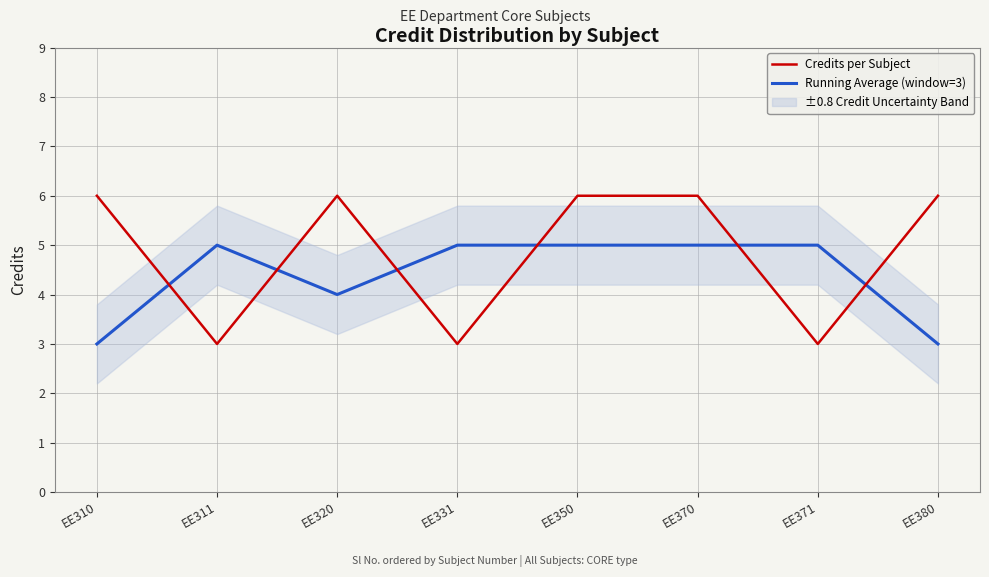

What is the difference between the Running Average (window=3) values at EE380 and EE320?

1